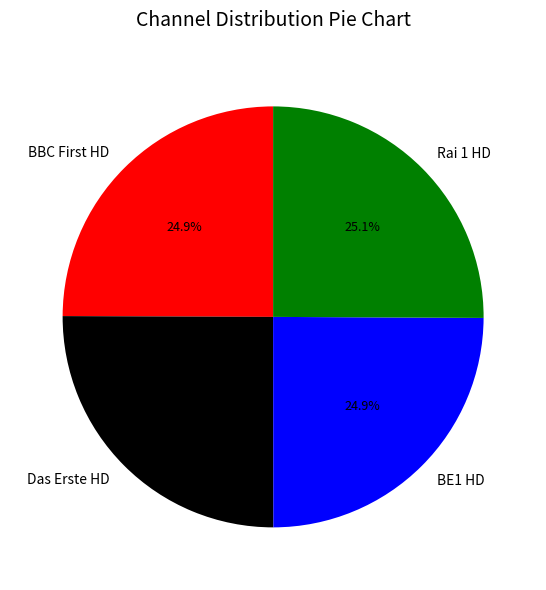

Does BE1 HD represent more than half of the total?

No